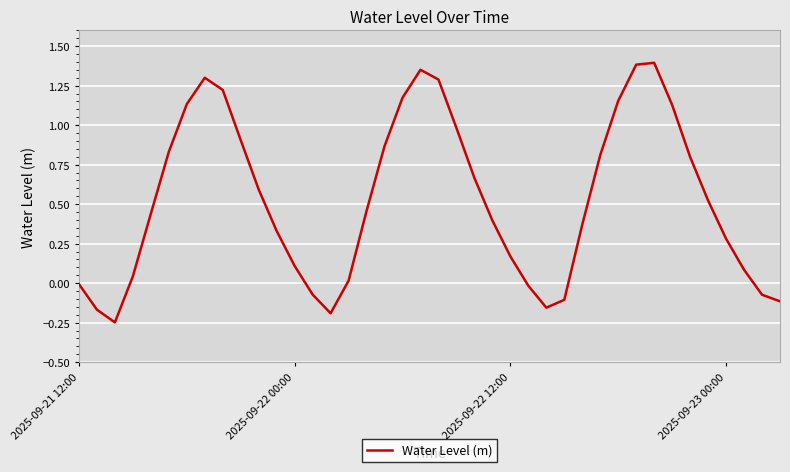

What is the difference between the maximum and minimum values?

1.6